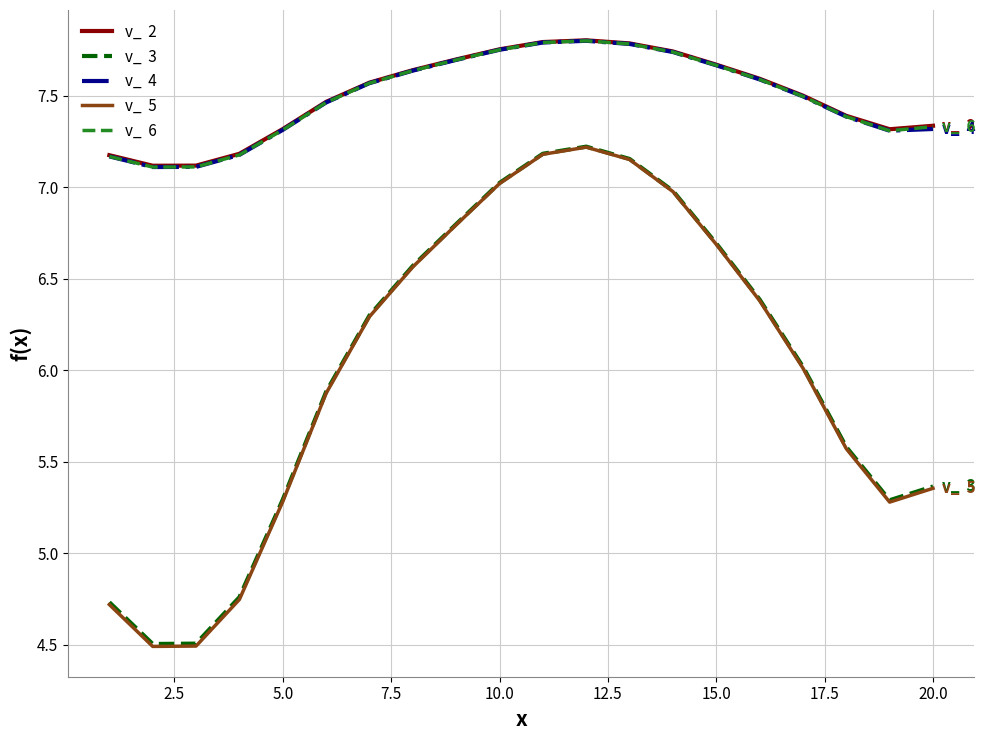

What is the minimum value shown in the chart?

4.5